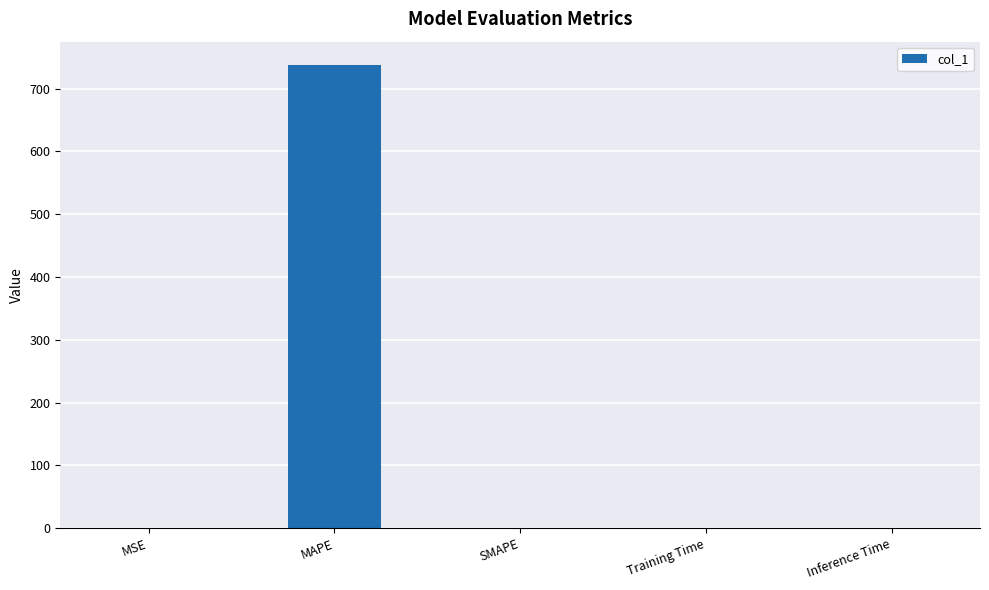

What is the average value?

147.6